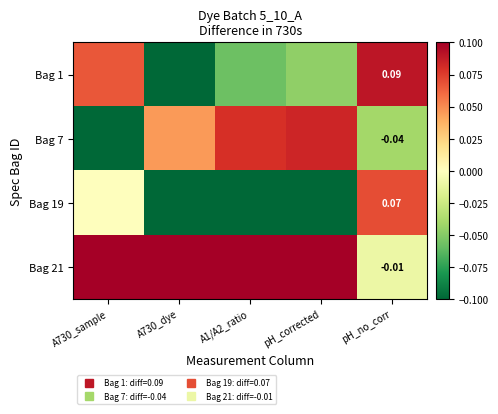

Which series changed the most between A730_dye and pH_corrected?

Bag 1